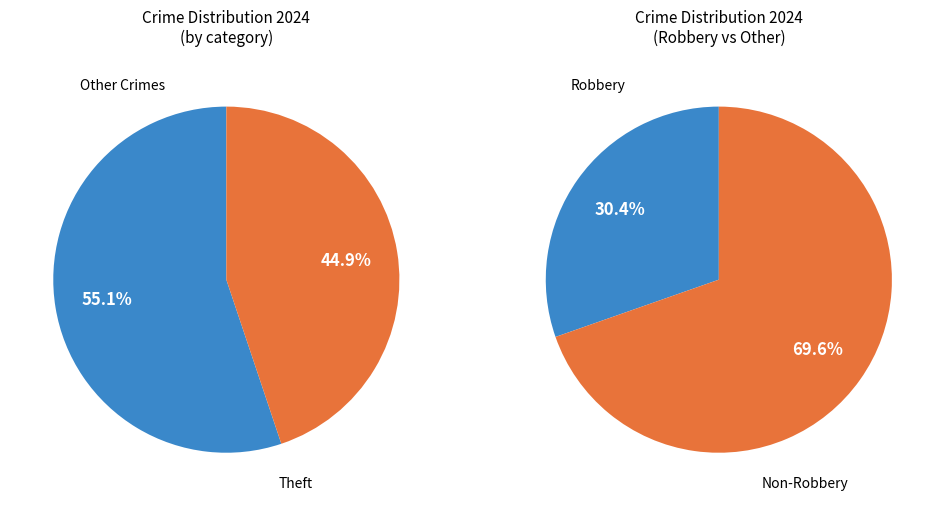

To the nearest percent, what is the difference between the Robbery and Theft slice percentages?

14%